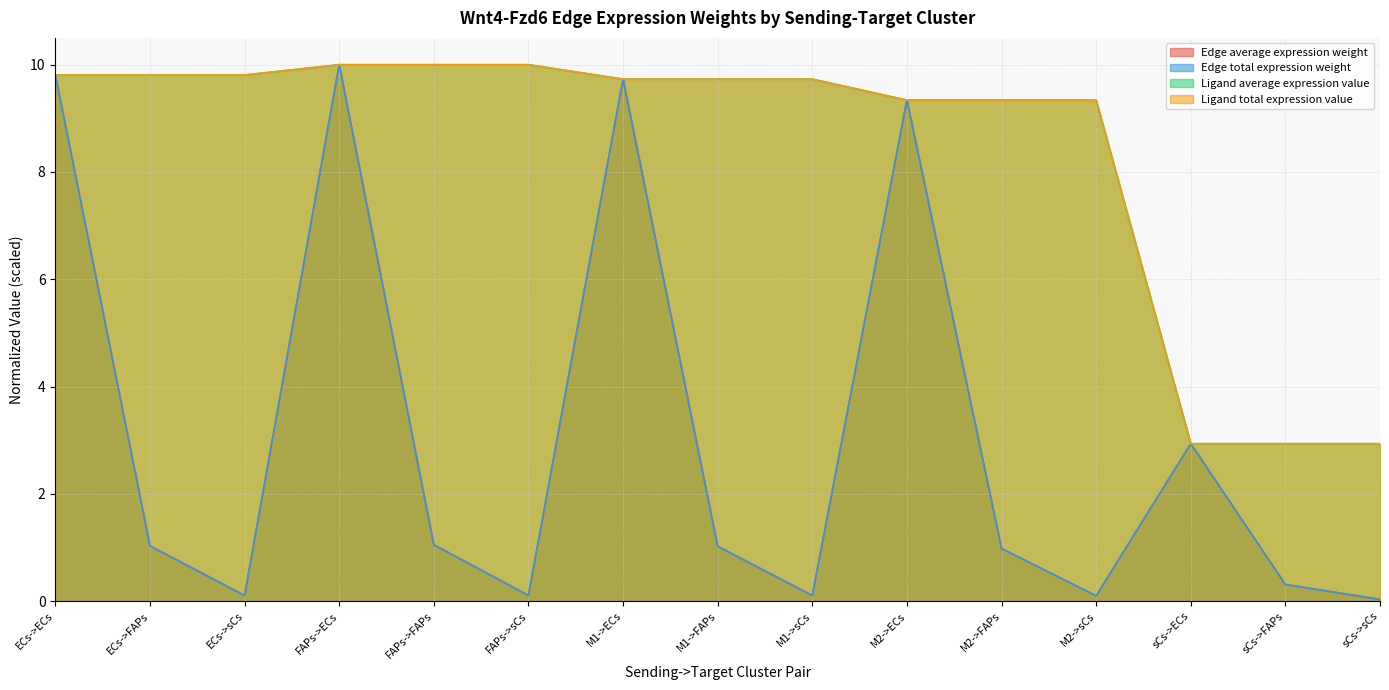

List the series in order of their peak value, highest first.

Edge average expression weight, Edge total expression weight, Ligand average expression value, Ligand total expression value